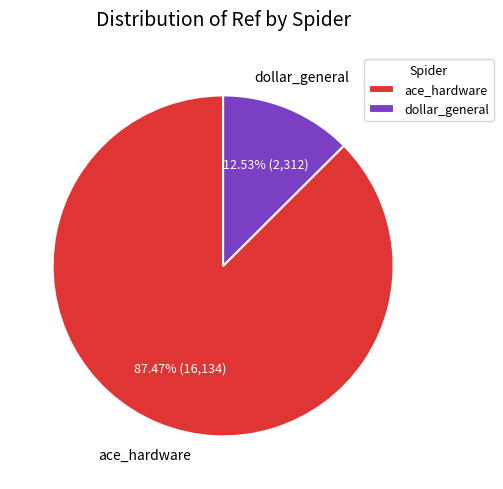

The ace_hardware slice represents 87% of the pie. True or false?

True